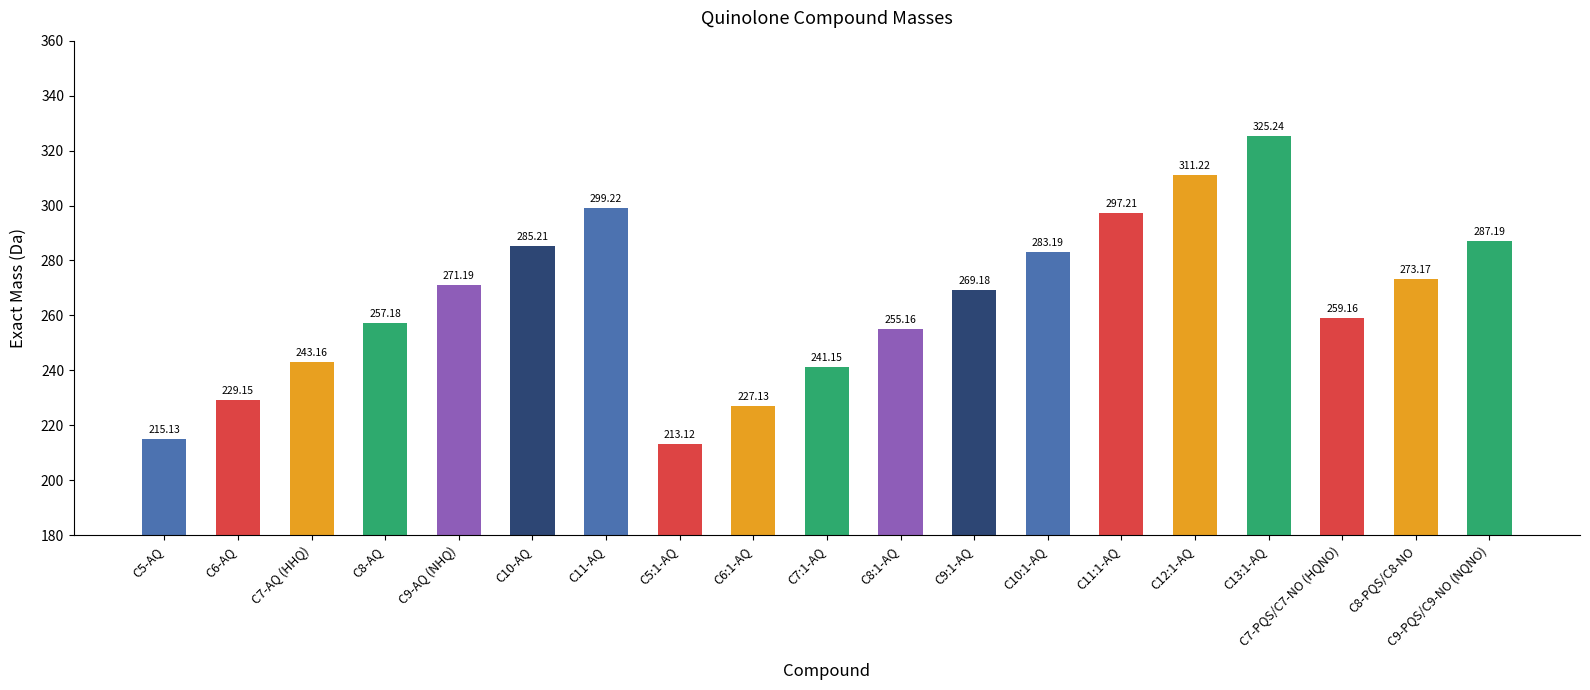

What position from the left is C9-PQS/C9-NO (NQNO)?

19